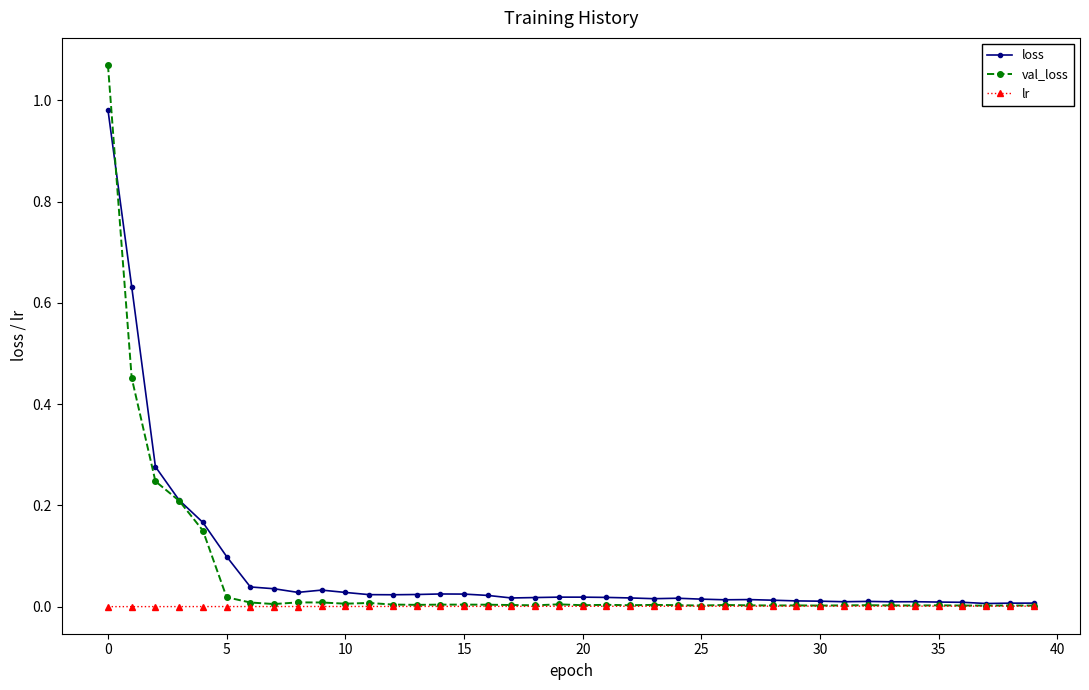

What are all the series names shown in the legend?

loss, val_loss, lr